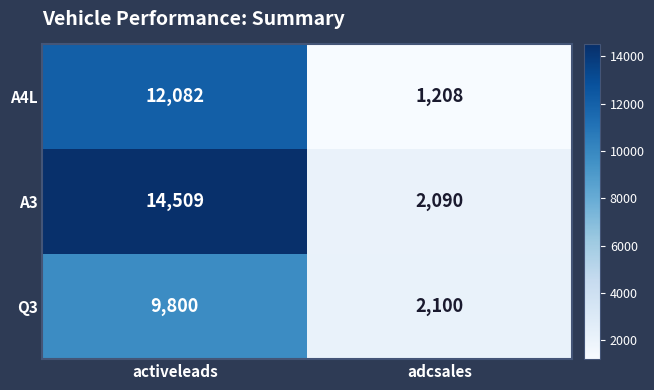

At which label is A3 closest to 8299?

adcsales